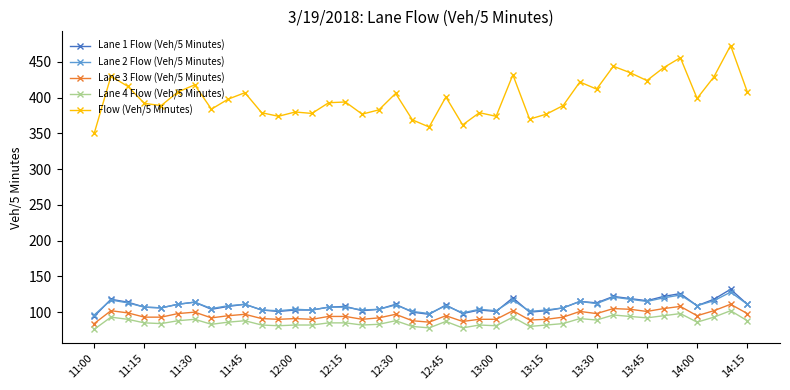

True or false: Lane 3 Flow (Veh/5 Minutes) and Flow (Veh/5 Minutes) intersect in this chart.

False